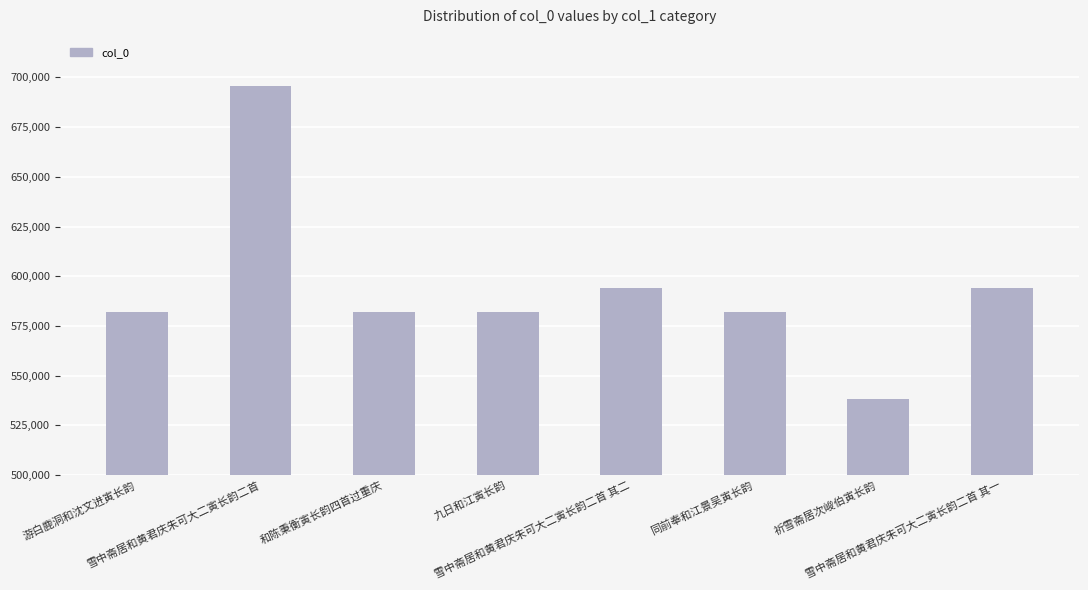

Which category has the lowest value across all series?

祈雪斋居次峻伯寅长韵